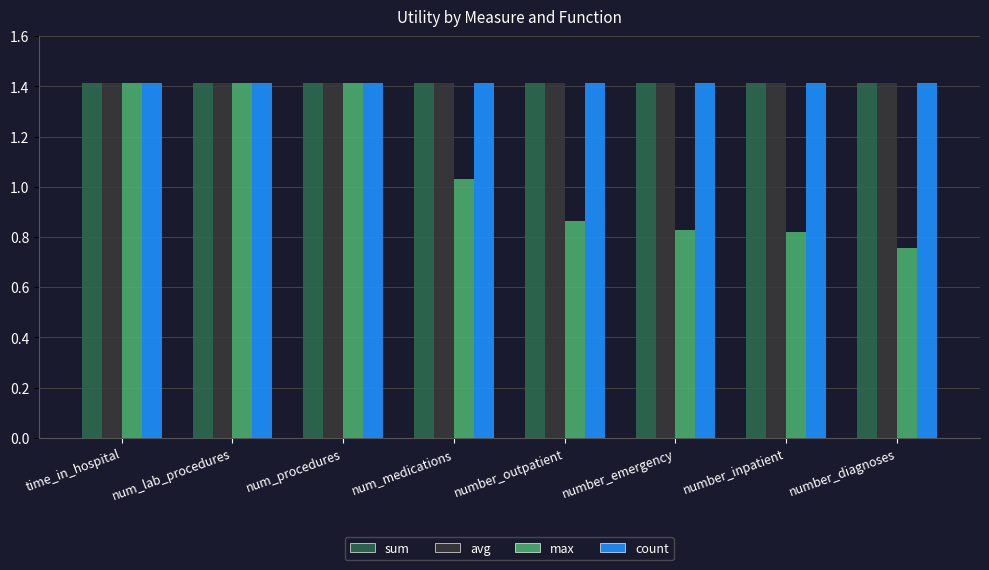

What is the approximate value of avg at number_outpatient?

1.4